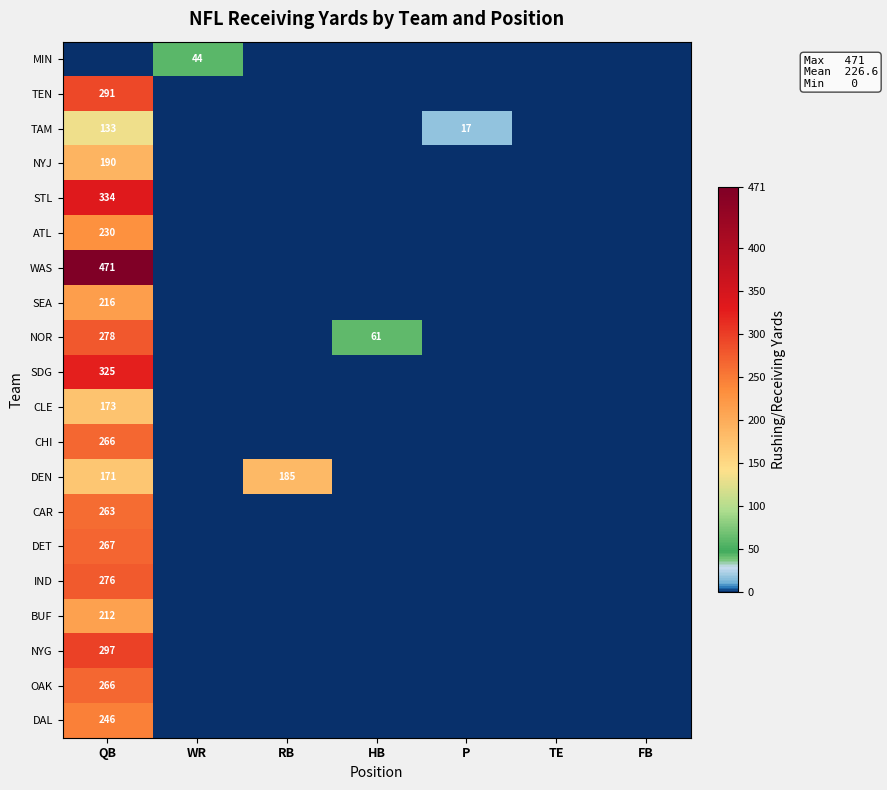

Is the value of DET at RB greater than the value of DEN at FB?

No